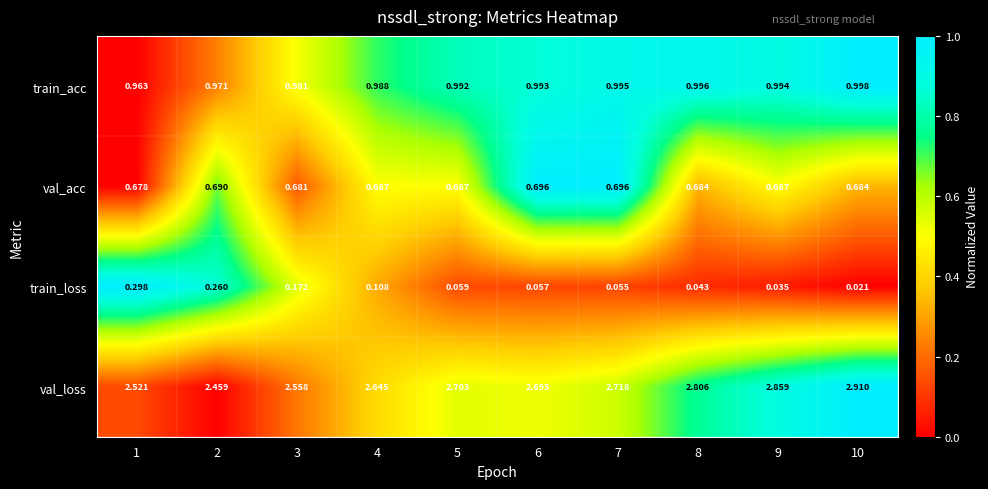

Rank the series at 7 from lowest to highest value.

train_loss, val_acc, train_acc, val_loss